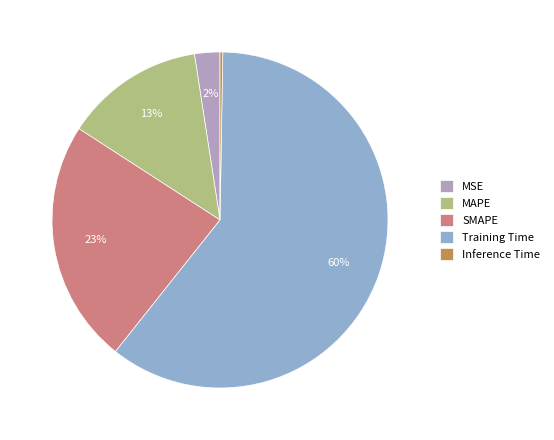

To the nearest percent, what is the difference between the MSE and MAPE slice percentages?

11%